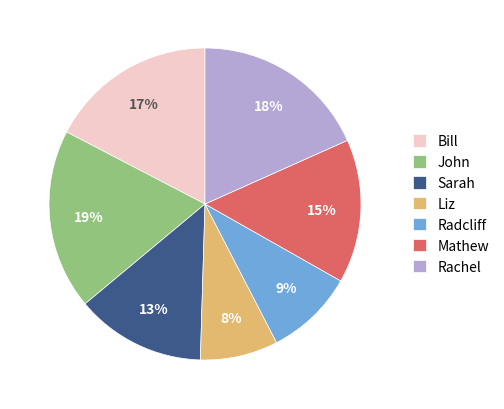

Is there a majority slice in this chart?

No